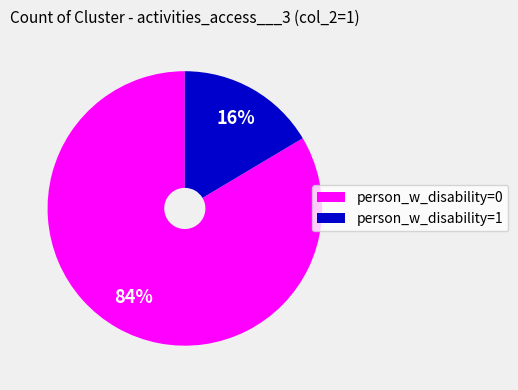

To the nearest percent, what is the average slice percentage?

50%